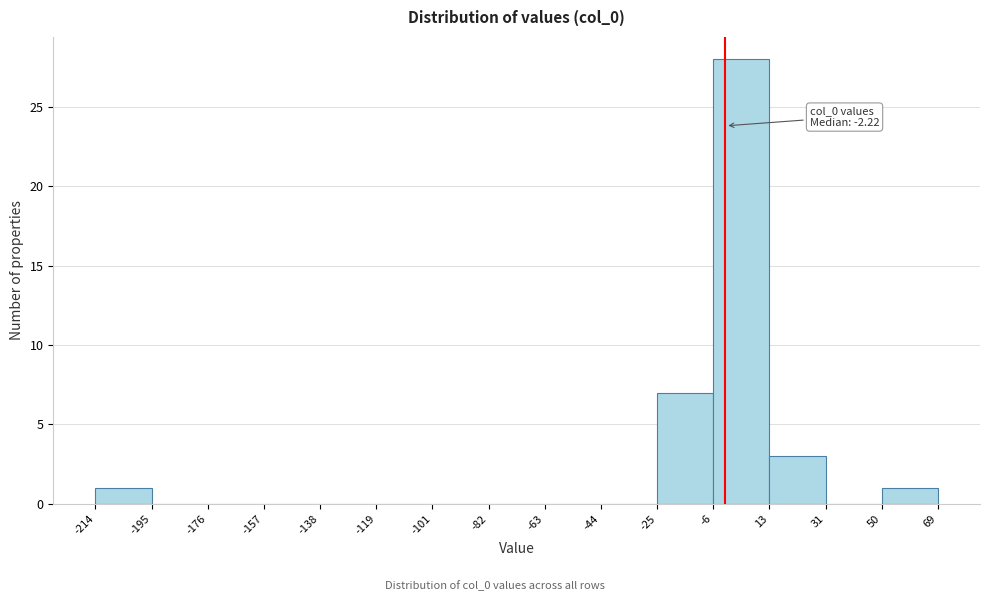

Which range on the x-axis has the tallest bar?

-6 to 13